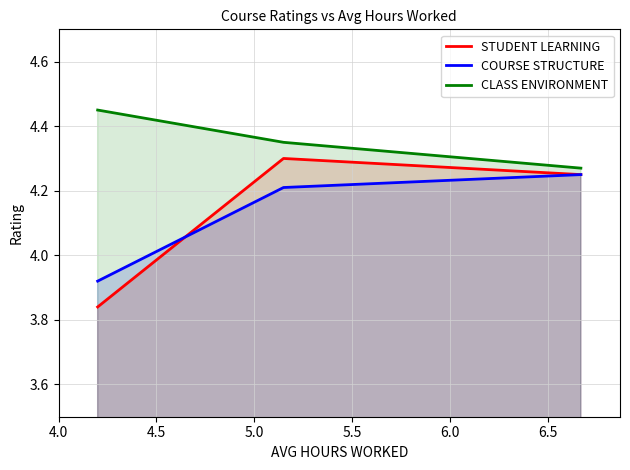

What is the lowest value of the COURSE STRUCTURE series?

3.9